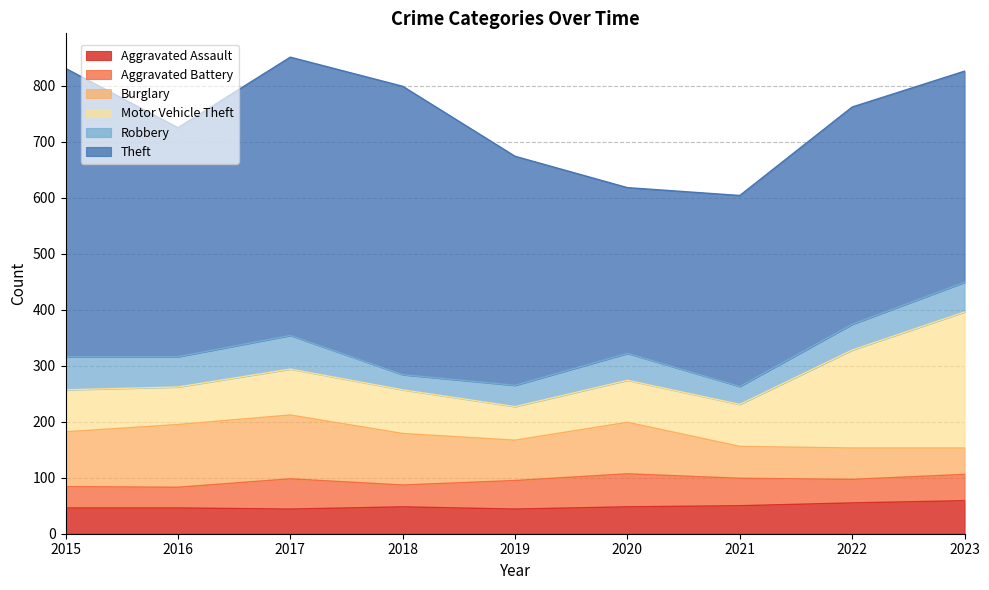

Reading left to right, what are all the values shown in this chart?

Aggravated Assault: 2015=46	2016=46	2017=44	2018=48	2019=44	2020=48	2021=50	2022=55	2023=59
Aggravated Battery: 2015=38	2016=37	2017=54	2018=39	2019=51	2020=59	2021=49	2022=42	2023=47
Burglary: 2015=98	2016=112	2017=114	2018=92	2019=72	2020=92	2021=57	2022=56	2023=47
Motor Vehicle Theft: 2015=75	2016=67	2017=82	2018=78	2019=60	2020=75	2021=75	2022=175	2023=243
Robbery: 2015=59	2016=54	2017=60	2018=27	2019=38	2020=48	2021=32	2022=46	2023=53
Theft: 2015=515	2016=409	2017=497	2018=515	2019=409	2020=296	2021=341	2022=388	2023=377